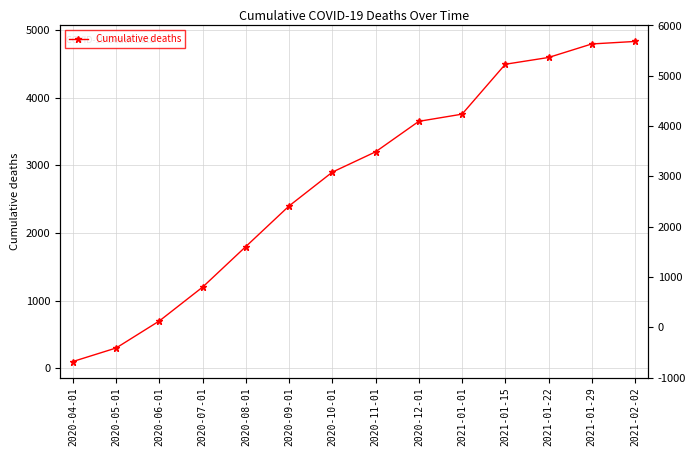

What is the label of the 2nd point from the right?

2021-01-29